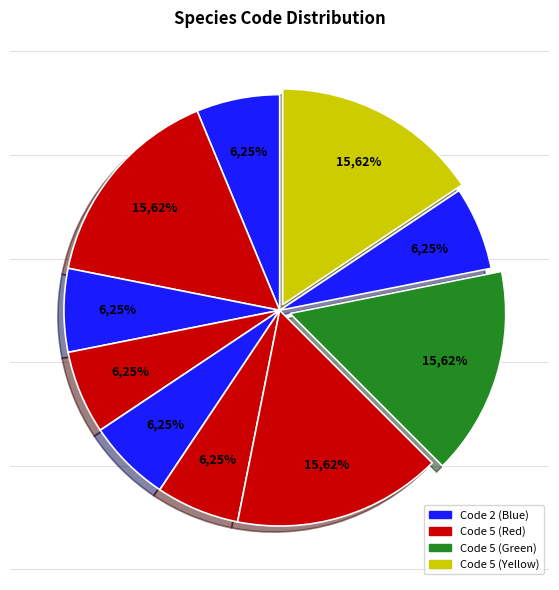

Is it true that Ceriagrion fallax is 21% of the pie?

False